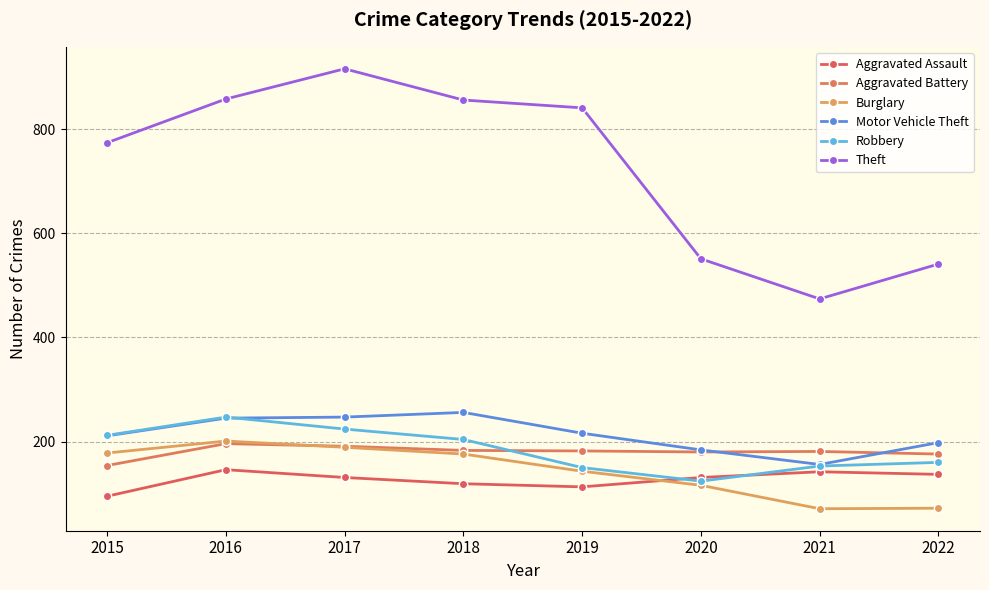

How many times do Aggravated Battery and Motor Vehicle Theft cross each other?

2